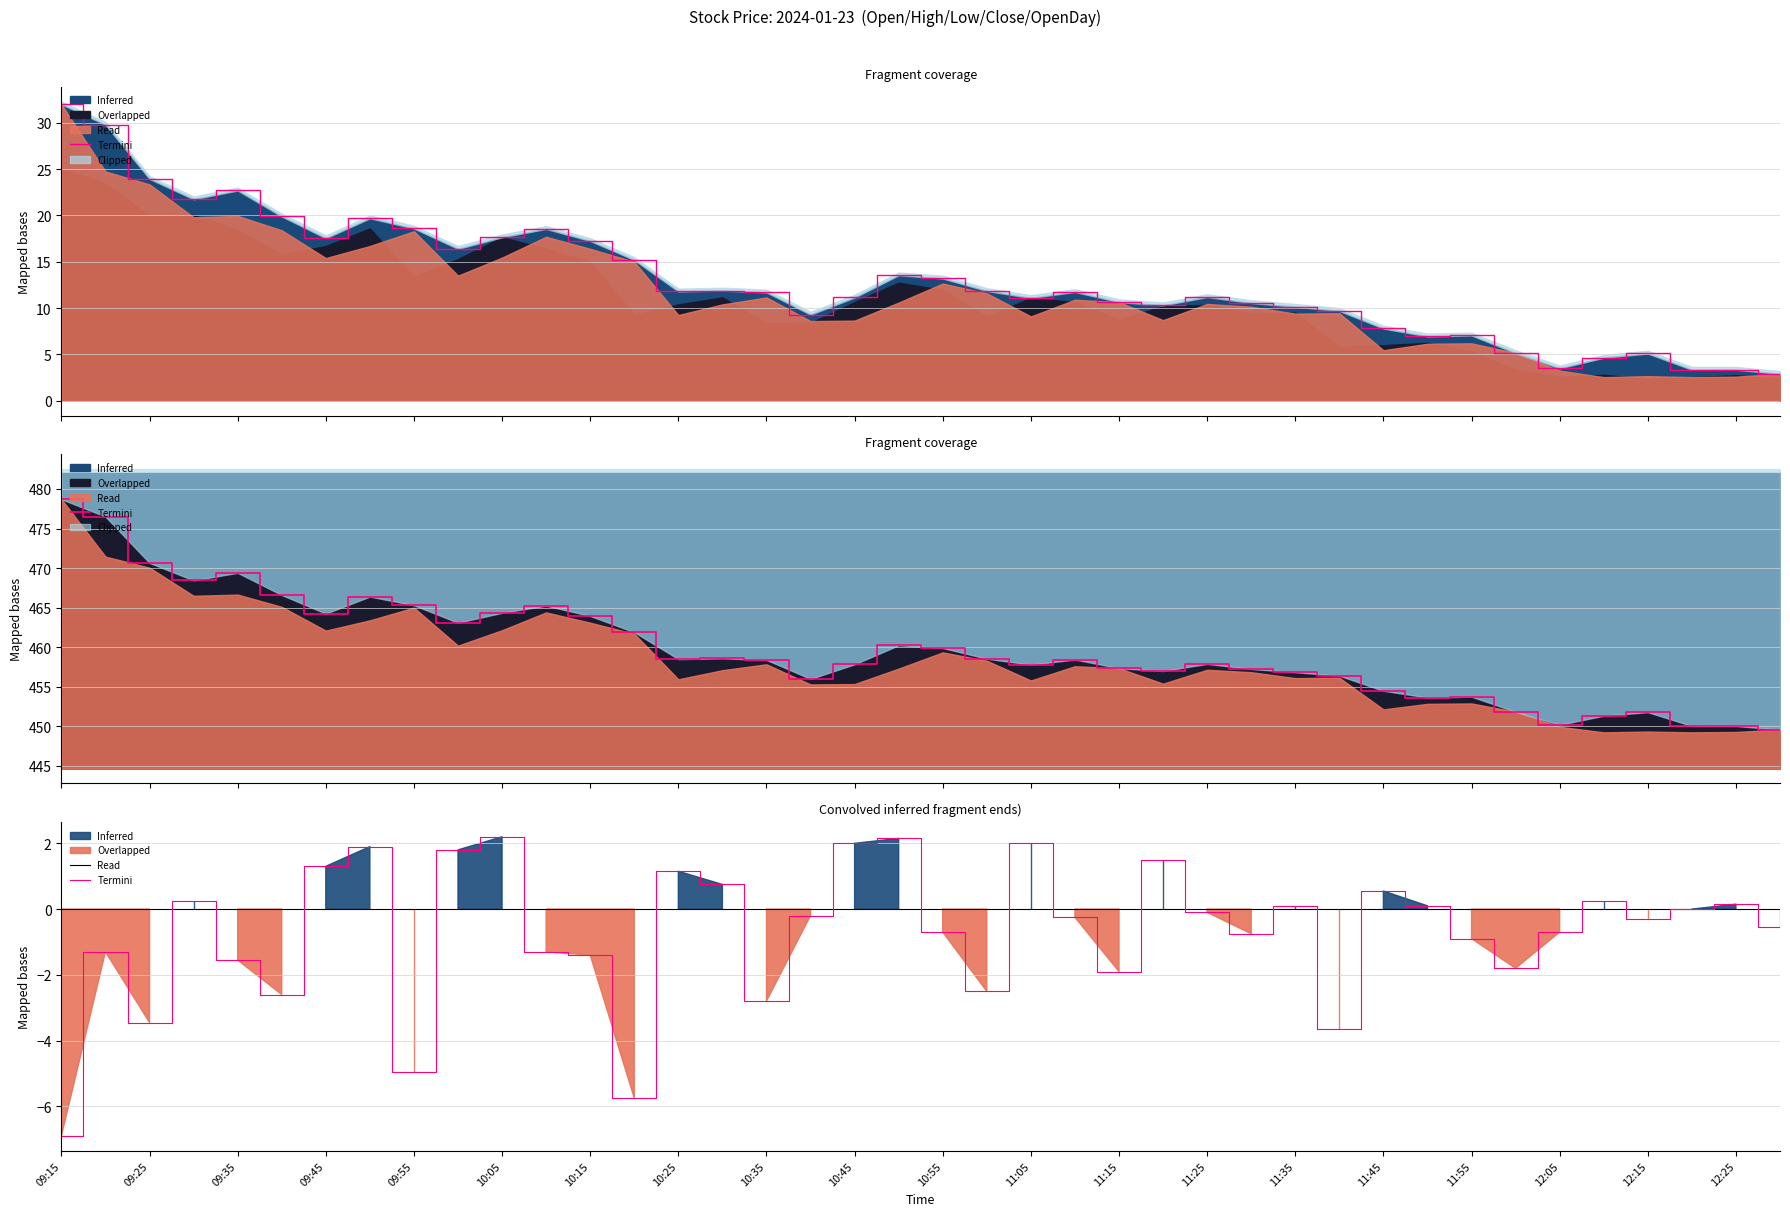

What is the value of the 8th point from the left?

1.9